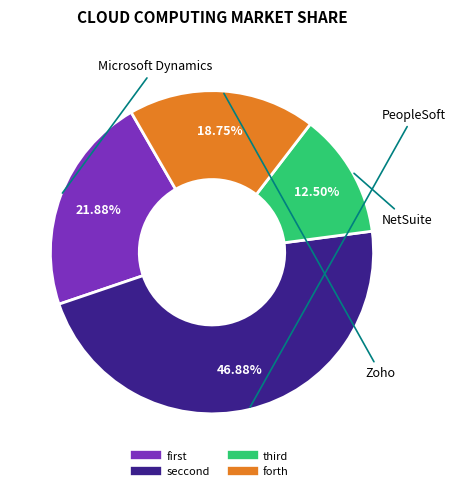

To the nearest percent, what is the average slice percentage?

25%